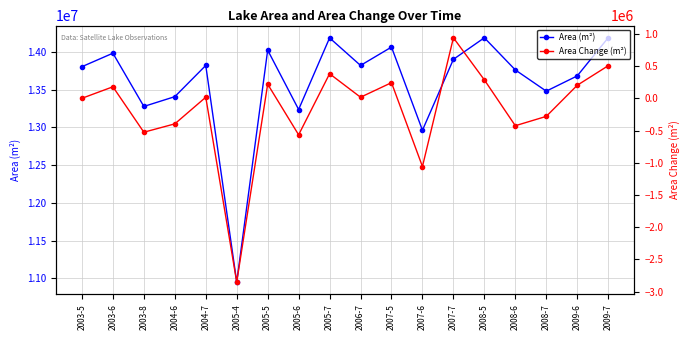

What is the difference between the Area (m²) values at 2005-7 and 2007-6?

1222200